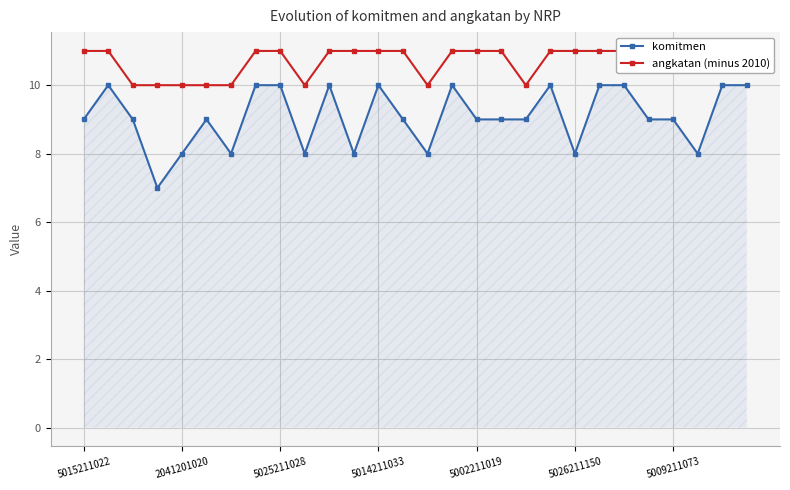

What is the difference between the maximum and minimum values in the angkatan (minus 2010) series?

1